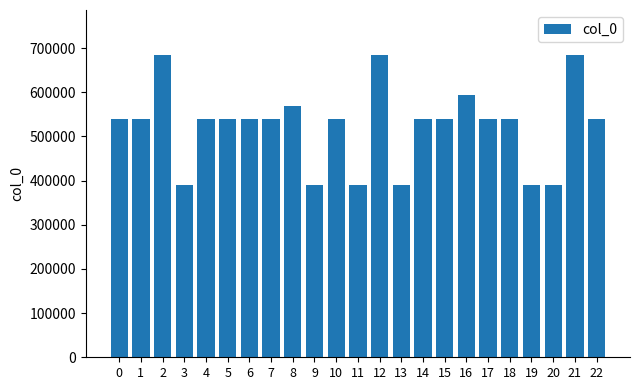

Is it true that the value at 1 is 540020?

True